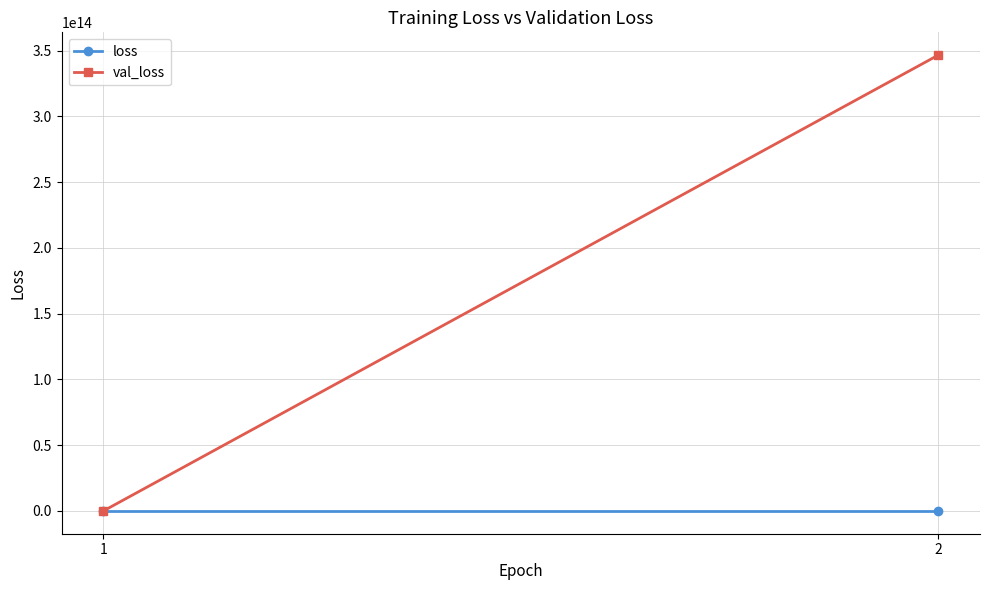

Is it true that loss equals 811886.1 at 2?

False